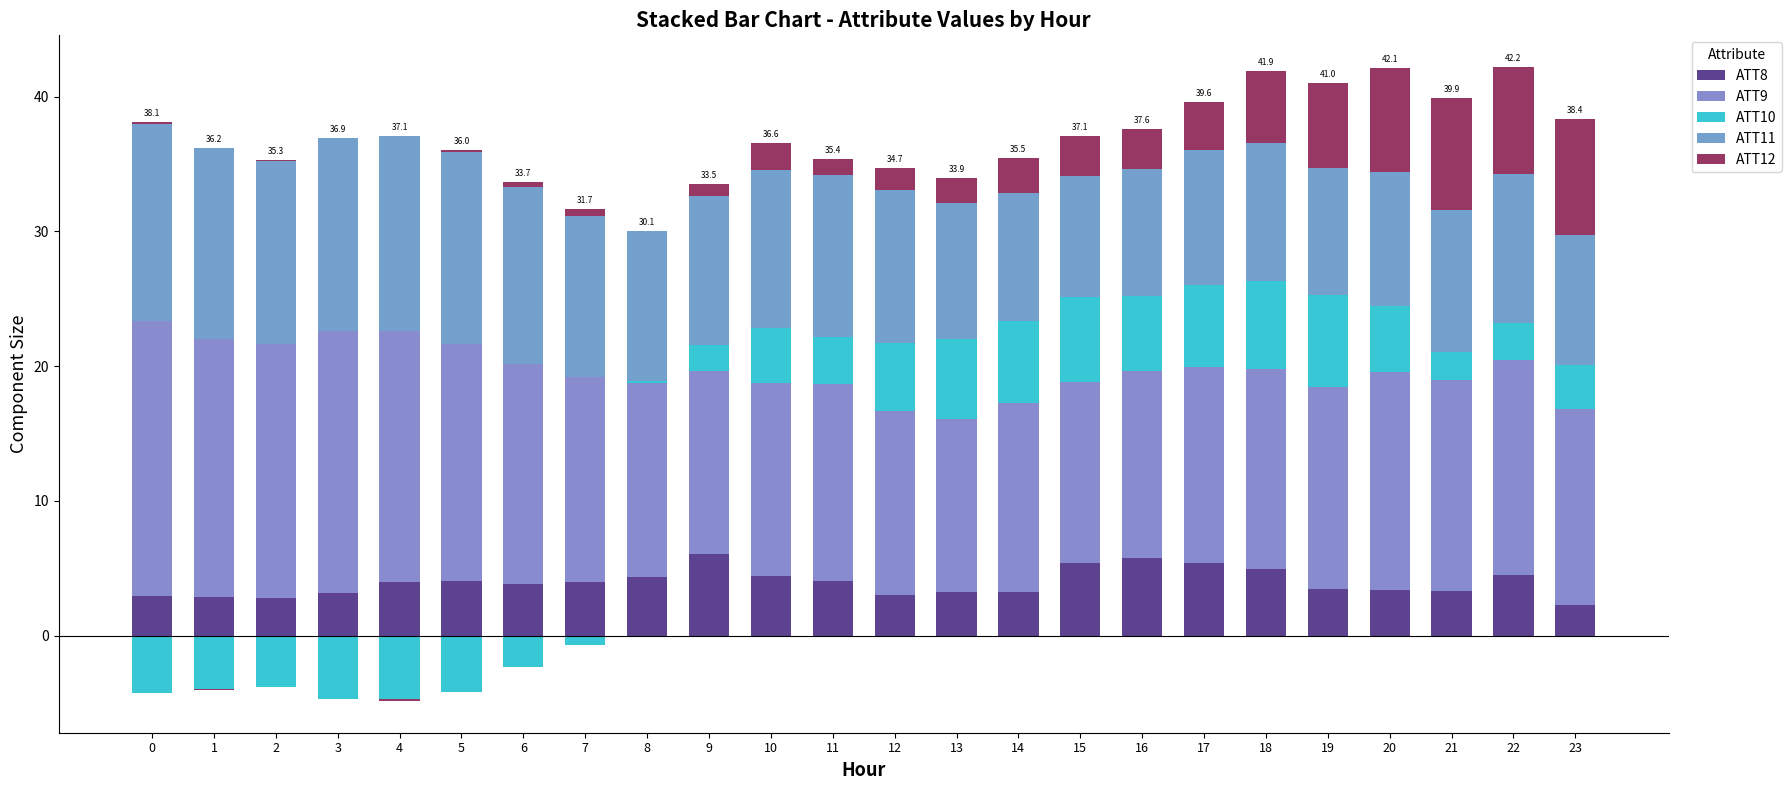

Is the value of ATT9 at 6 greater than the value of ATT11 at 13?

Yes